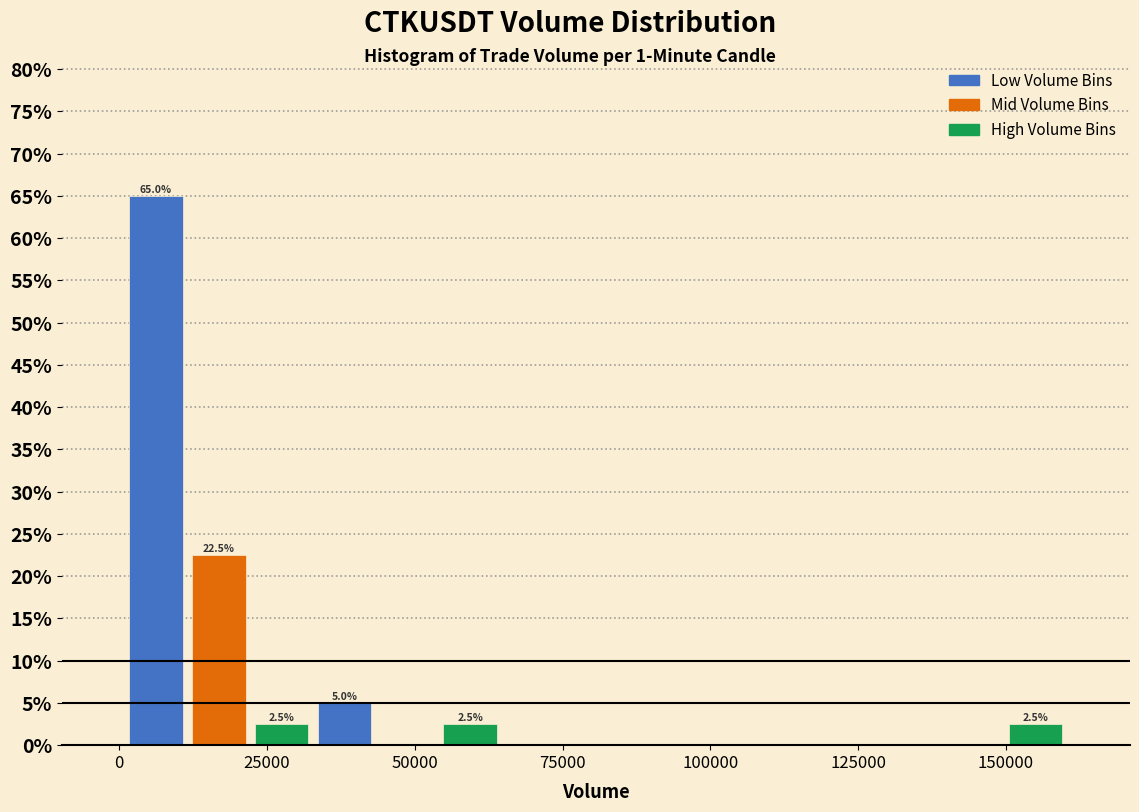

Around what value on the x-axis is the tallest bar? Give the approximate position of its centre, as read against the axis.

5000